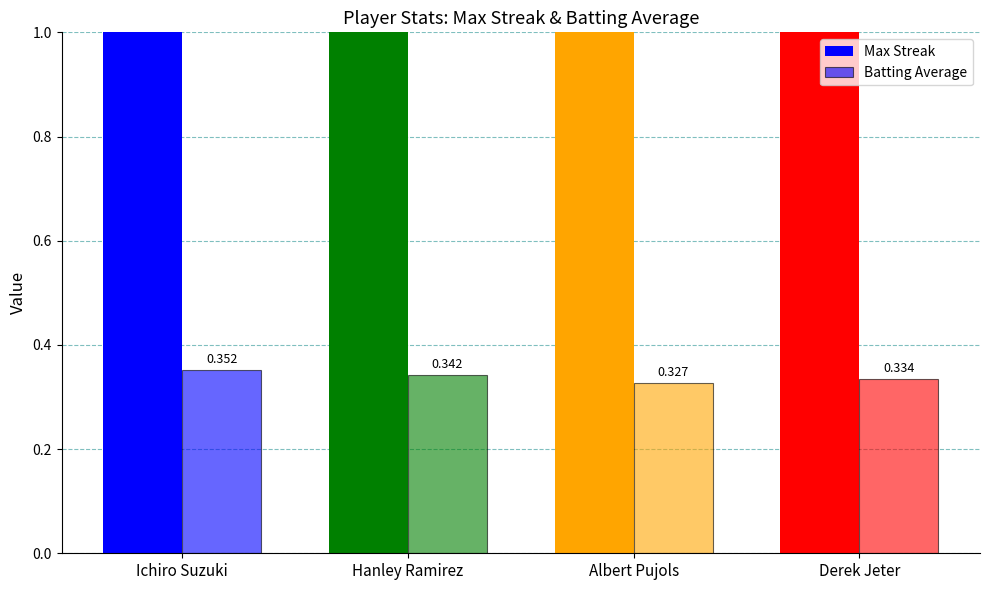

What is the smallest value displayed?

0.3